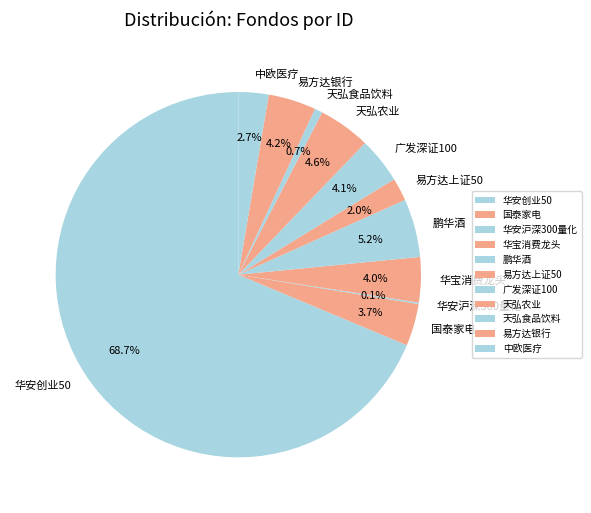

Is it true that 易方达银行 is 13% of the pie?

False